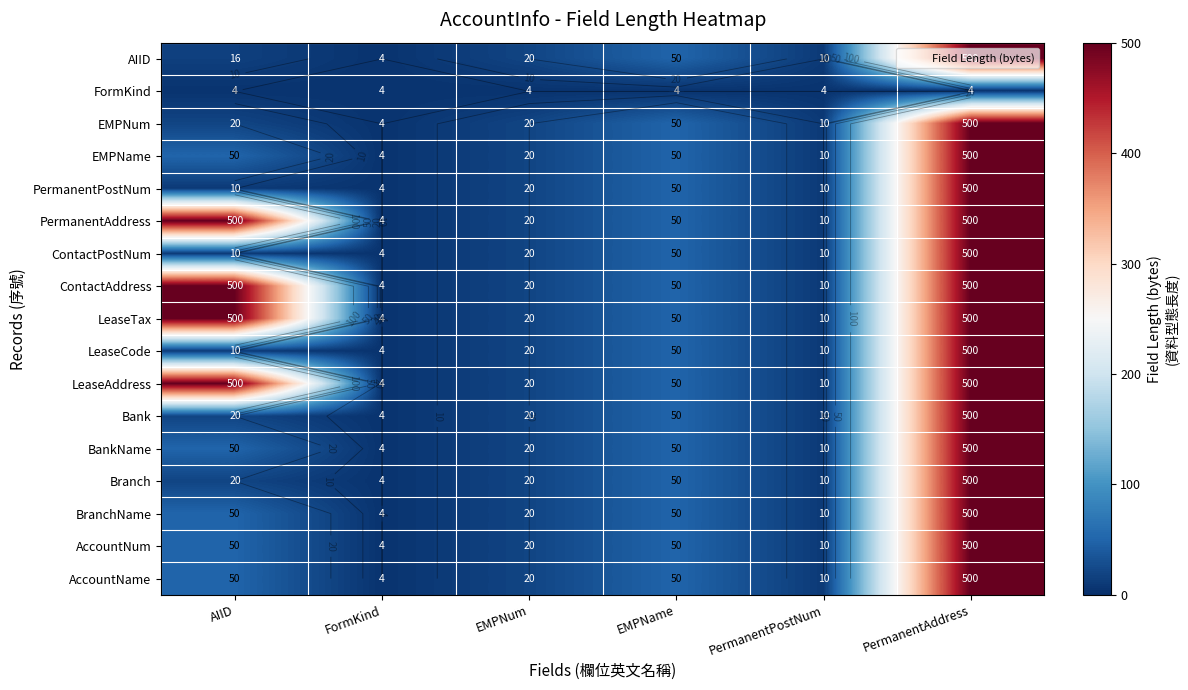

What is the lowest value of the EMPName series?

4